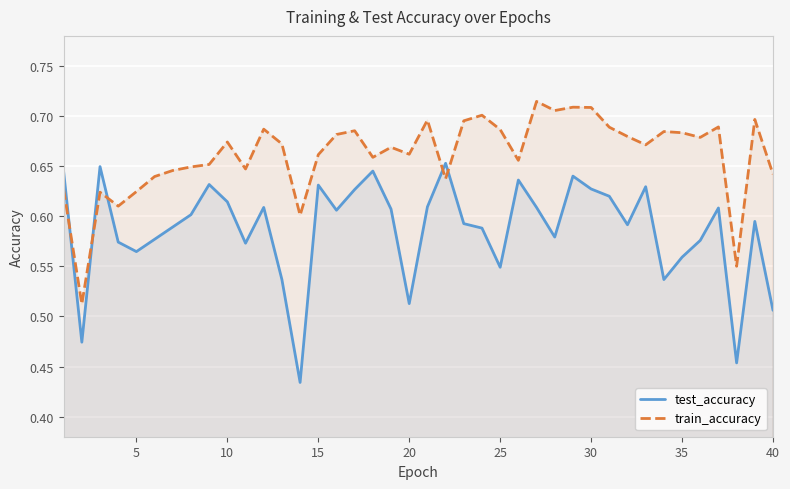

What is the greatest value displayed?

0.7